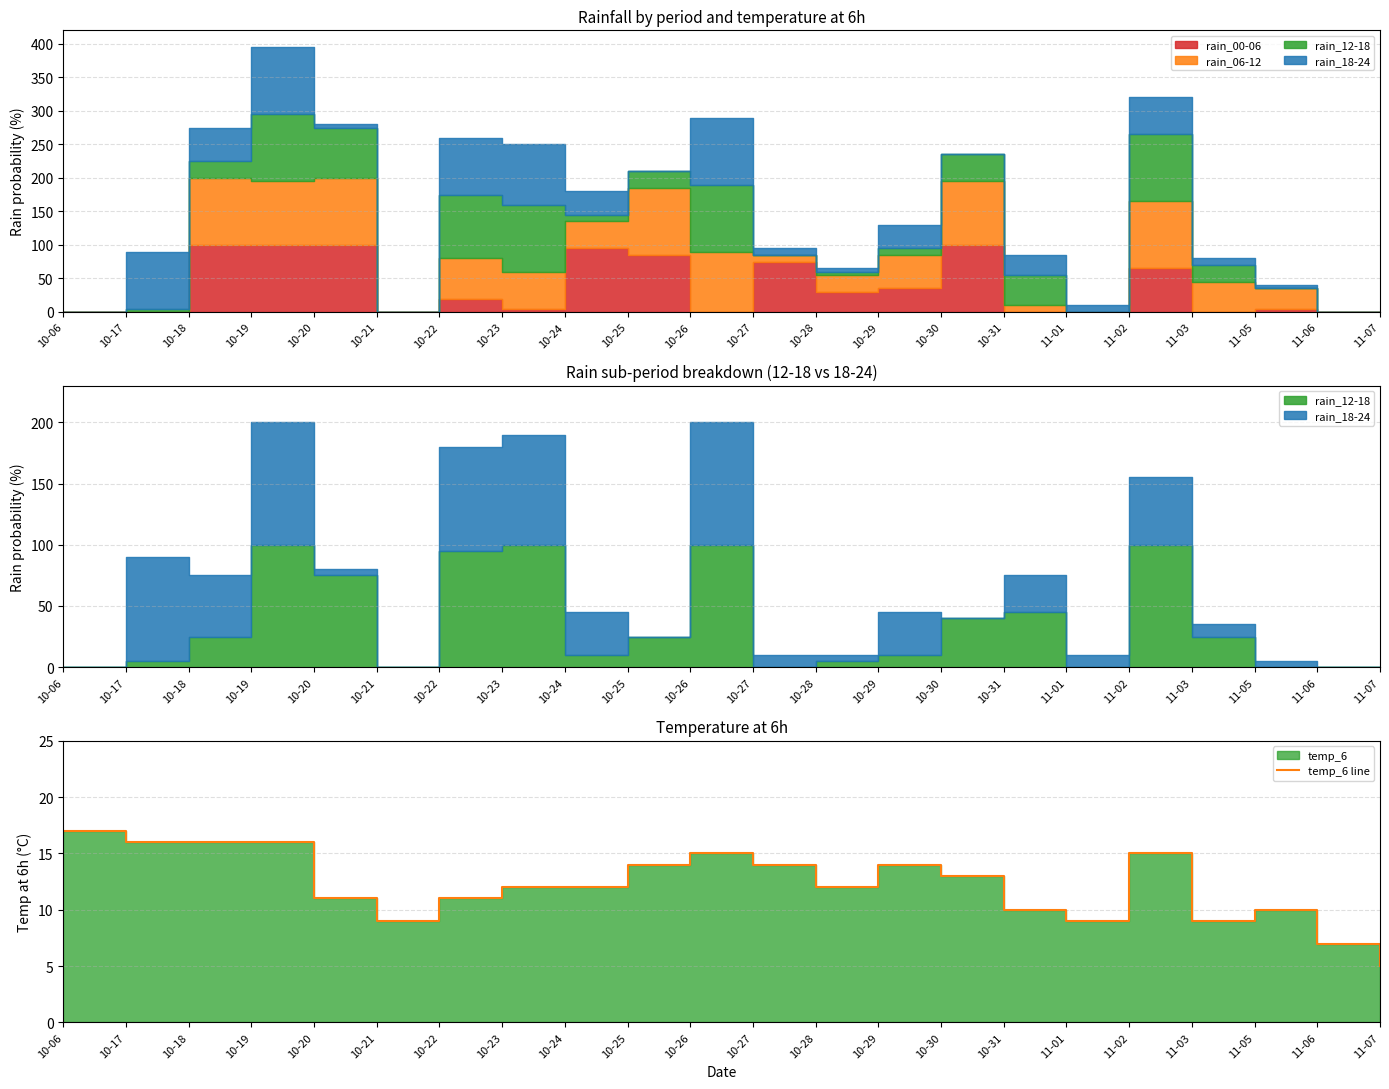

Between 10-29 and 10-30, which is larger?

10-29